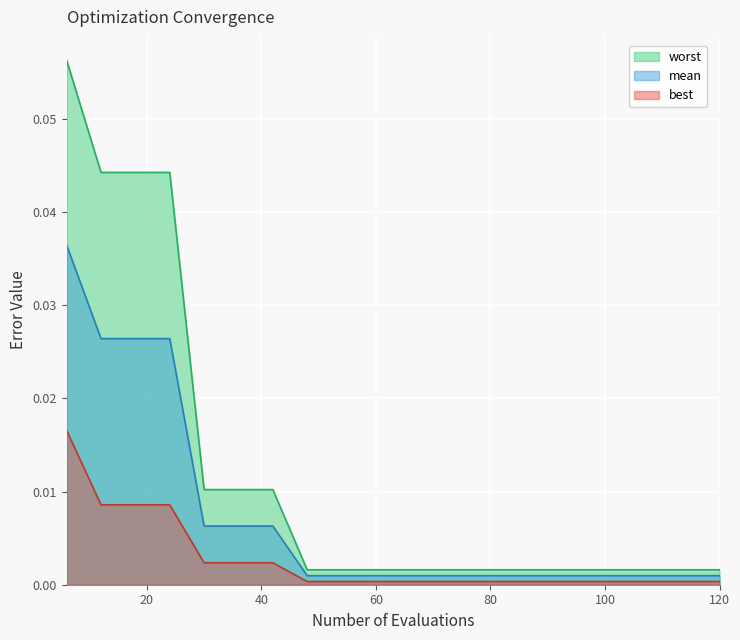

True or false: mean and worst cross at least once.

False